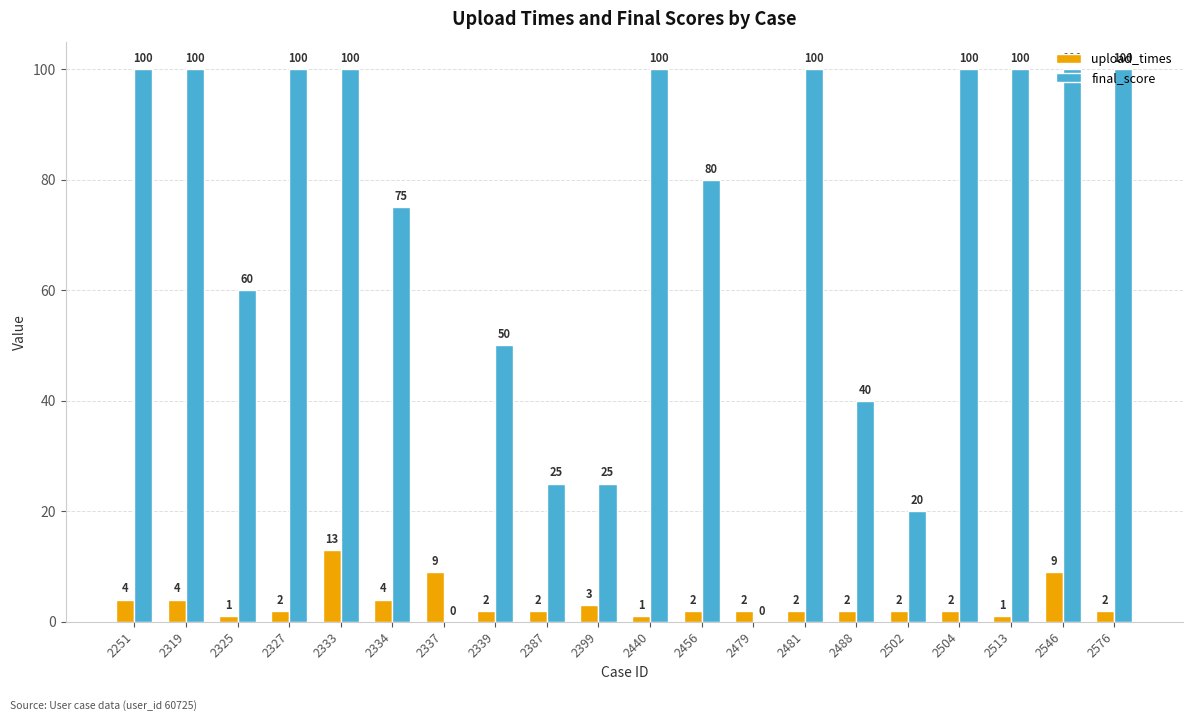

At which category is the sum across all series the highest?

2333